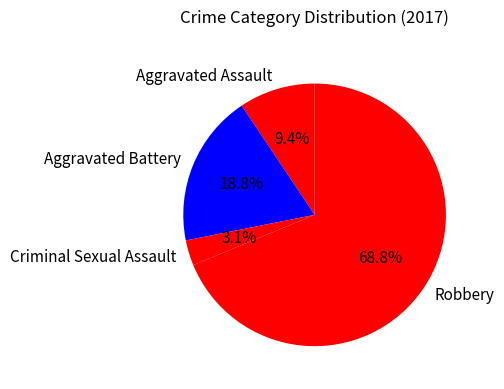

Combined, what portion of the pie is Aggravated Assault and Criminal Sexual Assault?

12.5%